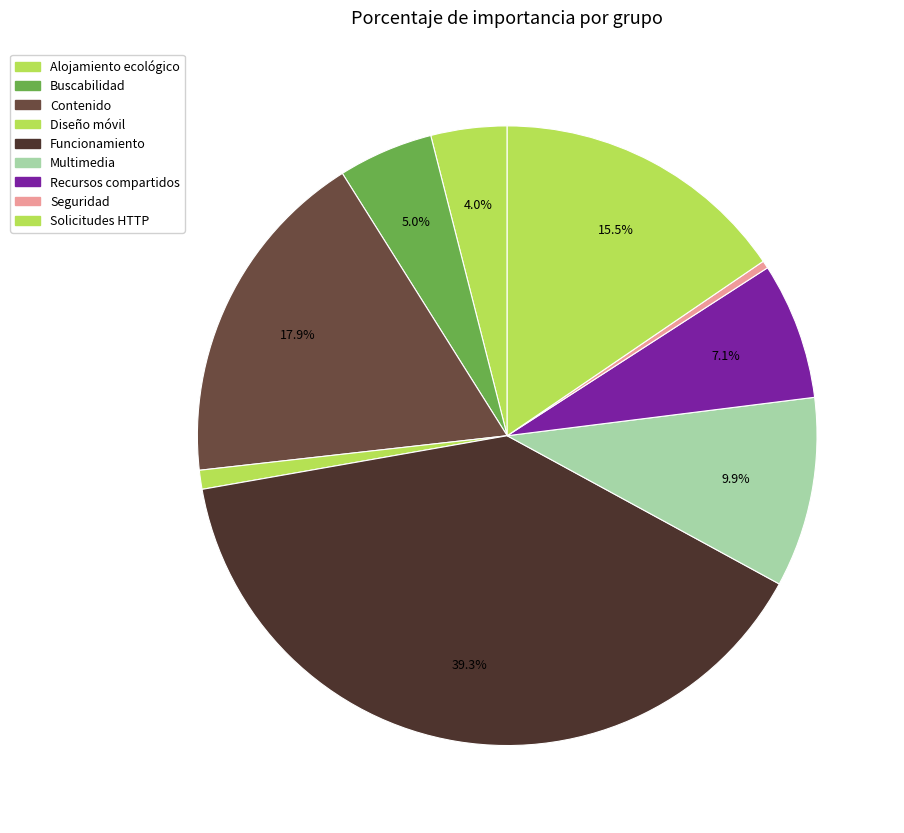

How many segments does this pie chart have?

9